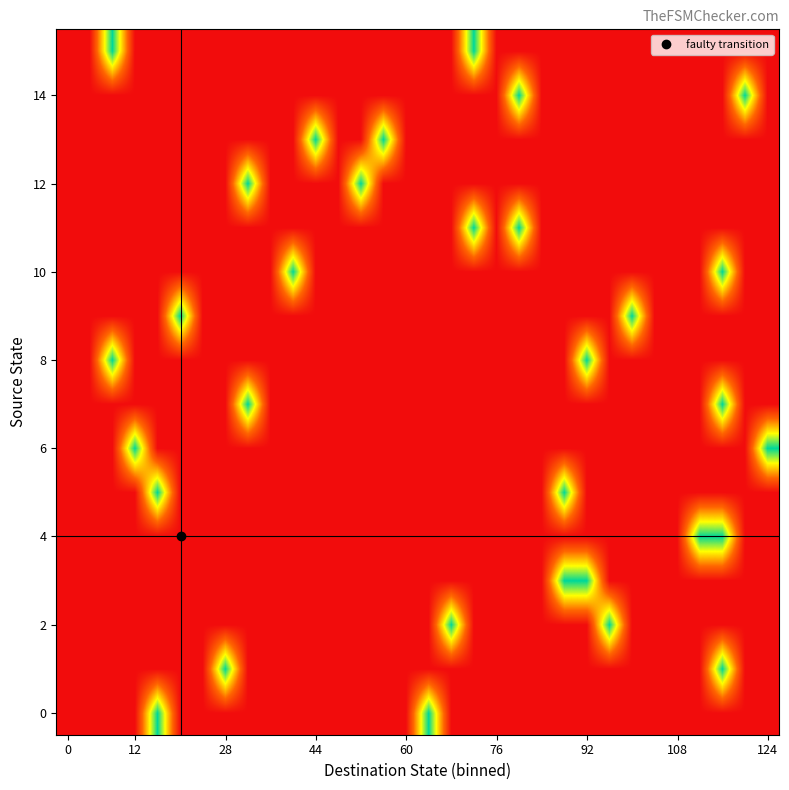

At how many categories does at least one series exceed 0?

22